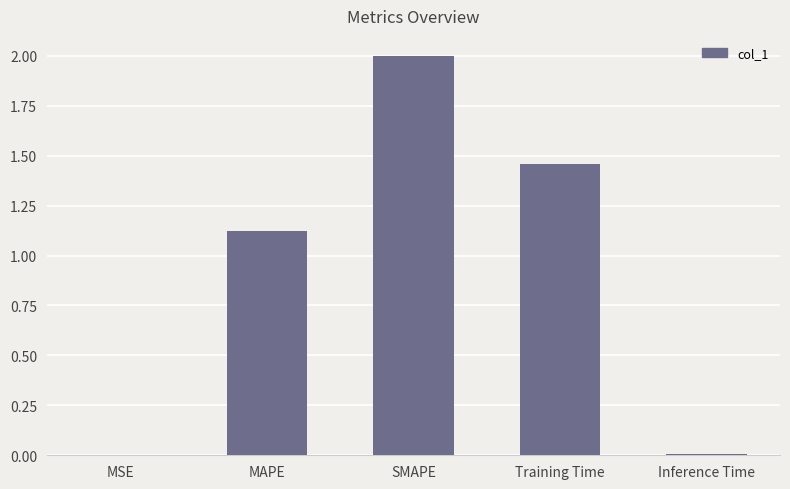

What is the sum of all values?

4.6